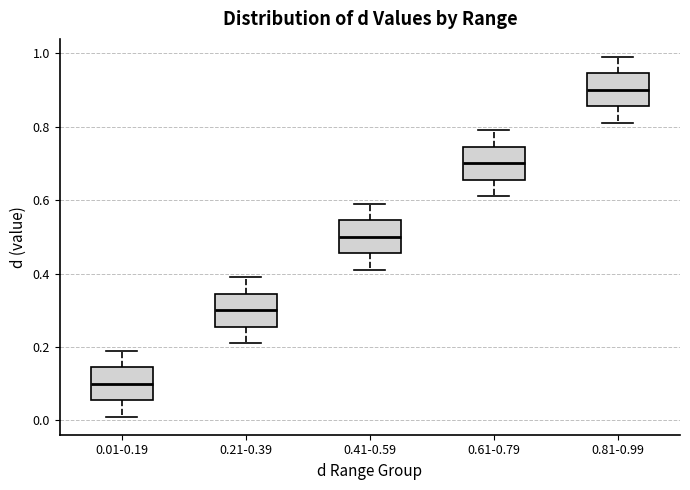

Which box's median line is the lowest?

0.01-0.19